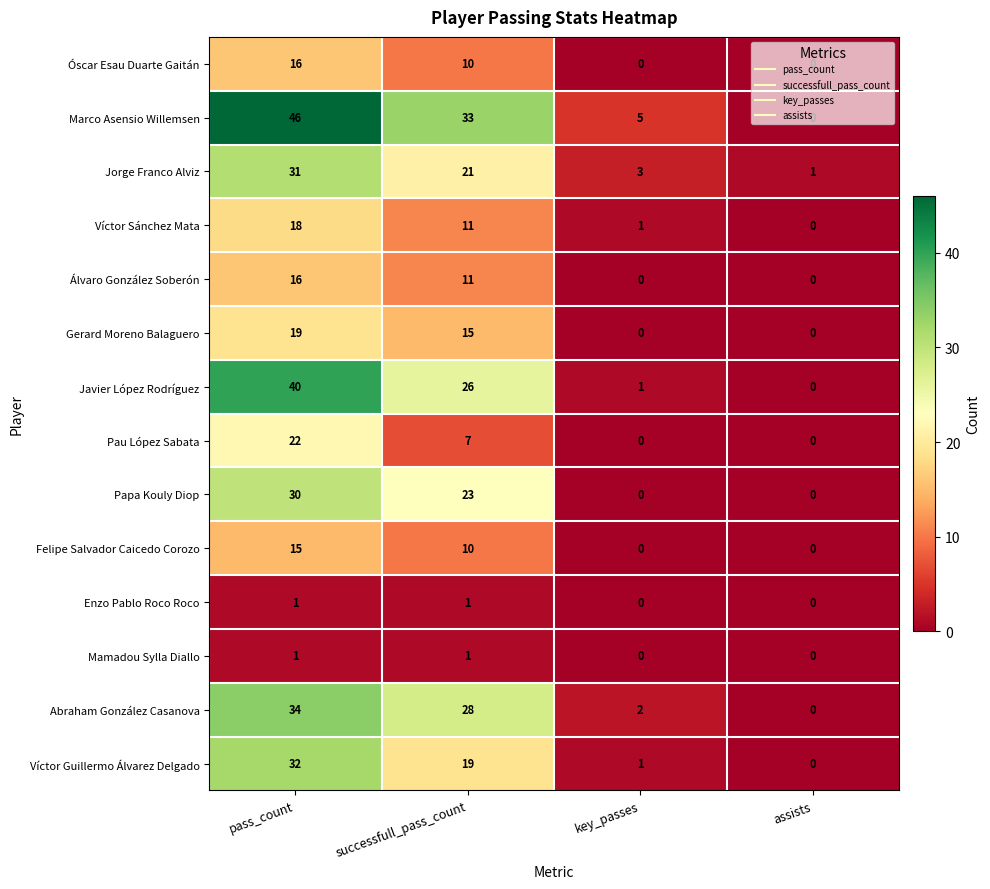

Which series has the largest total across all categories?

Marco Asensio Willemsen